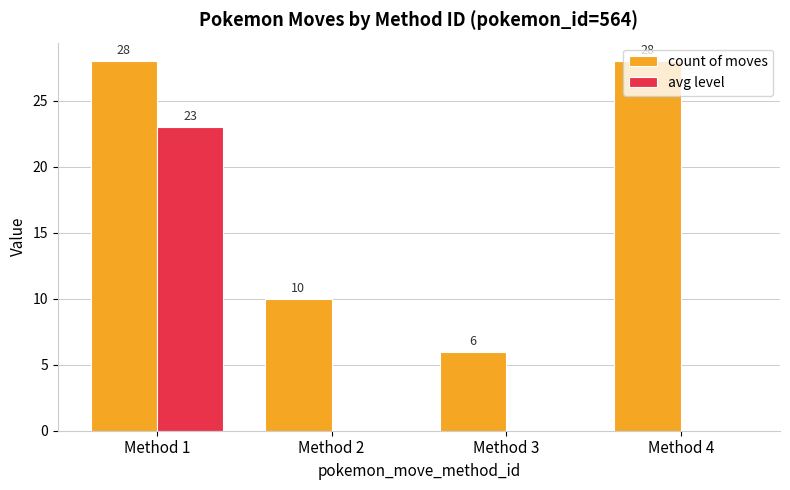

What is the sum of all avg level values?

23